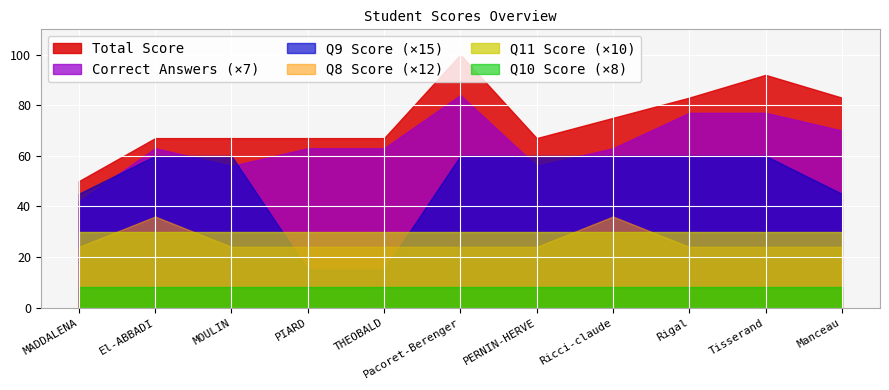

What is the label of the 8th point from the left?

Ricci-claude